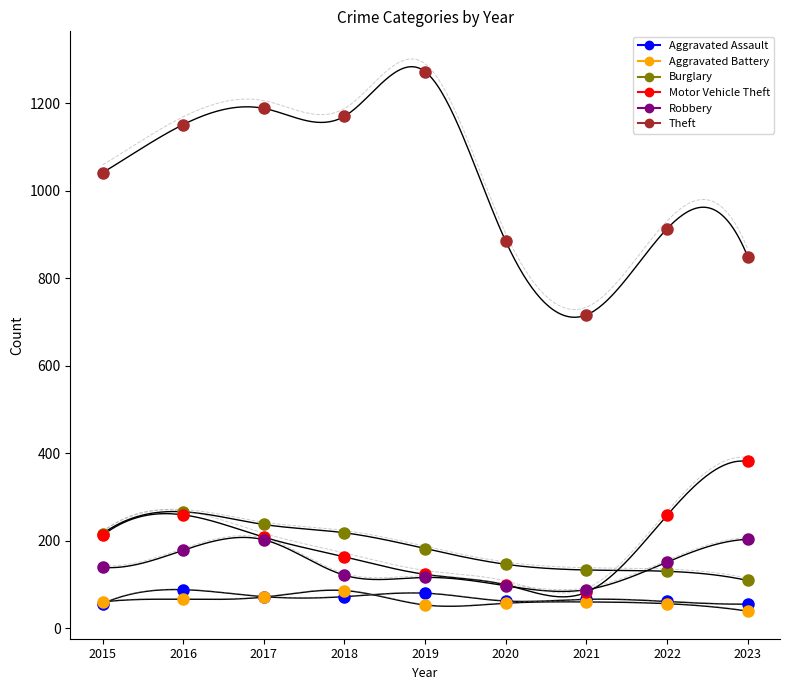

Reading right to left, list all the values displayed in this chart.

Aggravated Assault: 2023=55	2022=61	2021=66	2020=62	2019=80	2018=72	2017=72	2016=88	2015=56
Aggravated Battery: 2023=39	2022=56	2021=60	2020=57	2019=53	2018=86	2017=71	2016=66	2015=60
Burglary: 2023=109	2022=130	2021=133	2020=146	2019=182	2018=218	2017=237	2016=266	2015=216
Motor Vehicle Theft: 2023=381	2022=258	2021=82	2020=99	2019=123	2018=163	2017=208	2016=259	2015=212
Robbery: 2023=203	2022=151	2021=88	2020=97	2019=116	2018=121	2017=202	2016=178	2015=139
Theft: 2023=849	2022=913	2021=716	2020=884	2019=1272	2018=1170	2017=1188	2016=1151	2015=1041